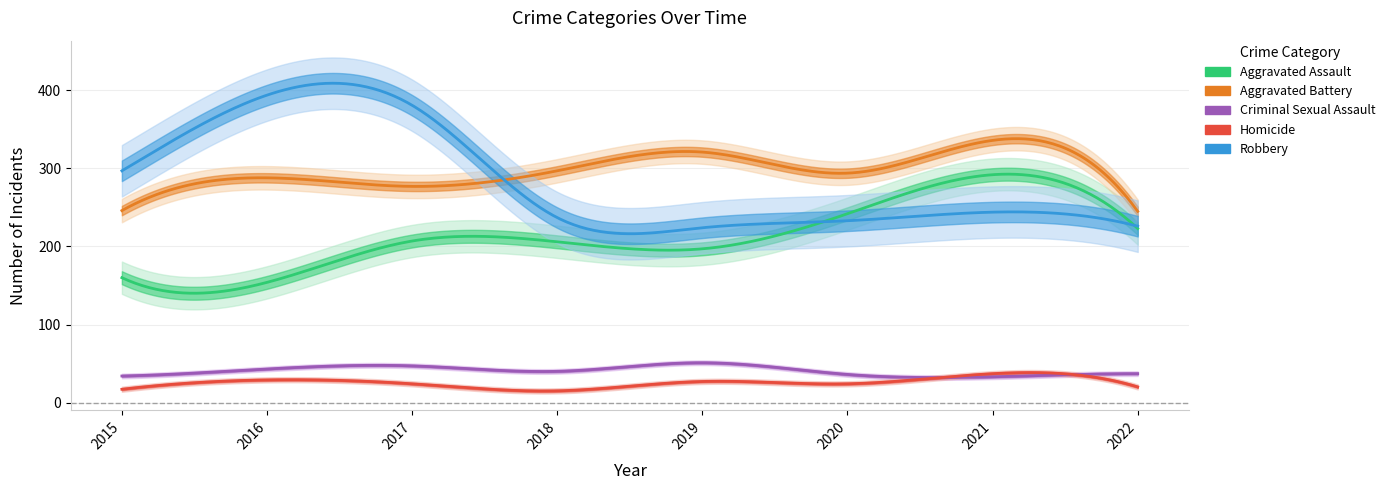

What is the sum of the Aggravated Assault values at 2018 and 2020?

448